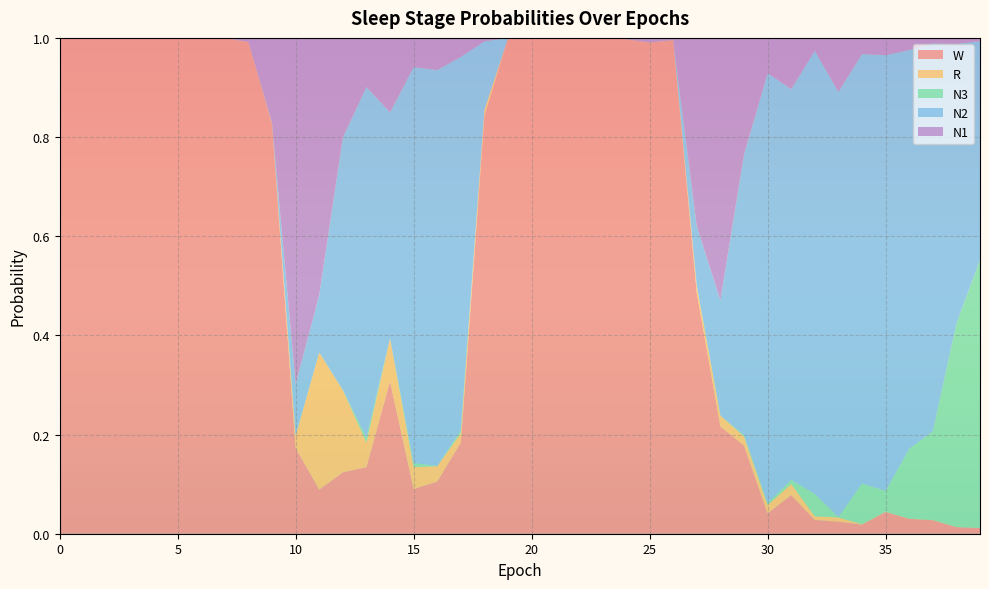

Reading right to left, transcribe all the data shown in this chart.

N1: 39=0.0	38=0.0	37=0.0	36=0.0	35=0.0	34=0.0	33=0.1	32=0.0	31=0.1	30=0.1	29=0.2	28=0.5	27=0.4	26=0.0	25=0.0	24=0.0	23=0.0	22=0.0	21=0.0	20=0.0	19=0.0	18=0.0	17=0.0	16=0.1	15=0.1	14=0.2	13=0.1	12=0.2	11=0.5	10=0.7	9=0.2	8=0.0	7=0.0	6=0.0	5=0.0	4=0.0	3=0.0	2=0.0	1=0.0	0=0.0
N2: 39=0.4	38=0.6	37=0.8	36=0.8	35=0.9	34=0.9	33=0.9	32=0.9	31=0.8	30=0.9	29=0.6	28=0.2	27=0.1	26=0.0	25=0.0	24=0.0	23=0.0	22=0.0	21=0.0	20=0.0	19=0.0	18=0.1	17=0.8	16=0.8	15=0.8	14=0.5	13=0.7	12=0.5	11=0.1	10=0.1	9=0.0	8=0.0	7=0.0	6=0.0	5=0.0	4=0.0	3=0.0	2=0.0	1=0.0	0=0.0
N3: 39=0.5	38=0.4	37=0.2	36=0.1	35=0.0	34=0.1	33=0.0	32=0.0	31=0.0	30=0.0	29=0.0	28=0.0	27=0.0	26=0.0	25=0.0	24=0.0	23=0.0	22=0.0	21=0.0	20=0.0	19=0.0	18=0.0	17=0.0	16=0.0	15=0.0	14=0.0	13=0.0	12=0.0	11=0.0	10=0.0	9=0.0	8=0.0	7=0.0	6=0.0	5=0.0	4=0.0	3=0.0	2=0.0	1=0.0	0=0.0
R: 39=0.0	38=0.0	37=0.0	36=0.0	35=0.0	34=0.0	33=0.0	32=0.0	31=0.0	30=0.0	29=0.0	28=0.0	27=0.0	26=0.0	25=0.0	24=0.0	23=0.0	22=0.0	21=0.0	20=0.0	19=0.0	18=0.0	17=0.0	16=0.0	15=0.0	14=0.1	13=0.0	12=0.2	11=0.3	10=0.0	9=0.0	8=0.0	7=0.0	6=0.0	5=0.0	4=0.0	3=0.0	2=0.0	1=0.0	0=0.0
W: 39=0.0	38=0.0	37=0.0	36=0.0	35=0.0	34=0.0	33=0.0	32=0.0	31=0.1	30=0.0	29=0.2	28=0.2	27=0.5	26=1.0	25=1.0	24=1.0	23=1.0	22=1.0	21=1.0	20=1.0	19=1.0	18=0.8	17=0.2	16=0.1	15=0.1	14=0.3	13=0.1	12=0.1	11=0.1	10=0.2	9=0.8	8=1.0	7=1.0	6=1.0	5=1.0	4=1.0	3=1.0	2=1.0	1=1.0	0=1.0